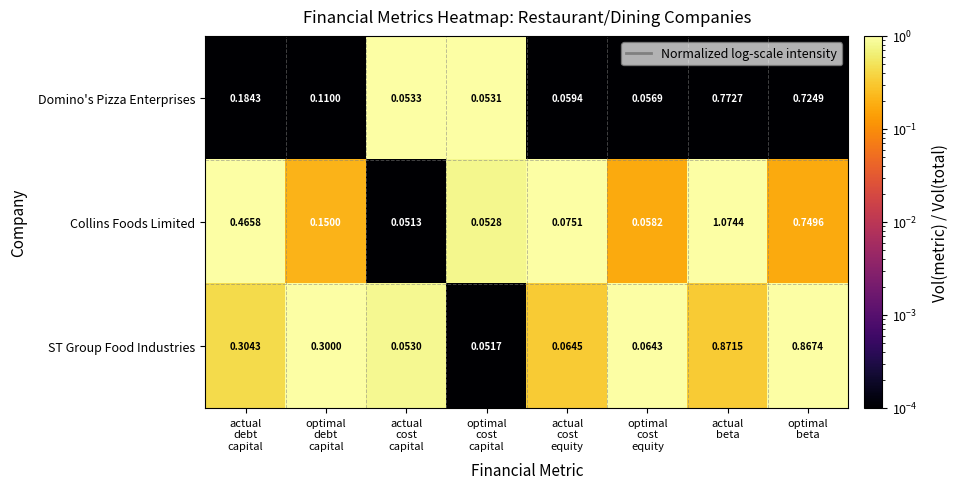

Which series has the widest spread of values?

Collins Foods Limited